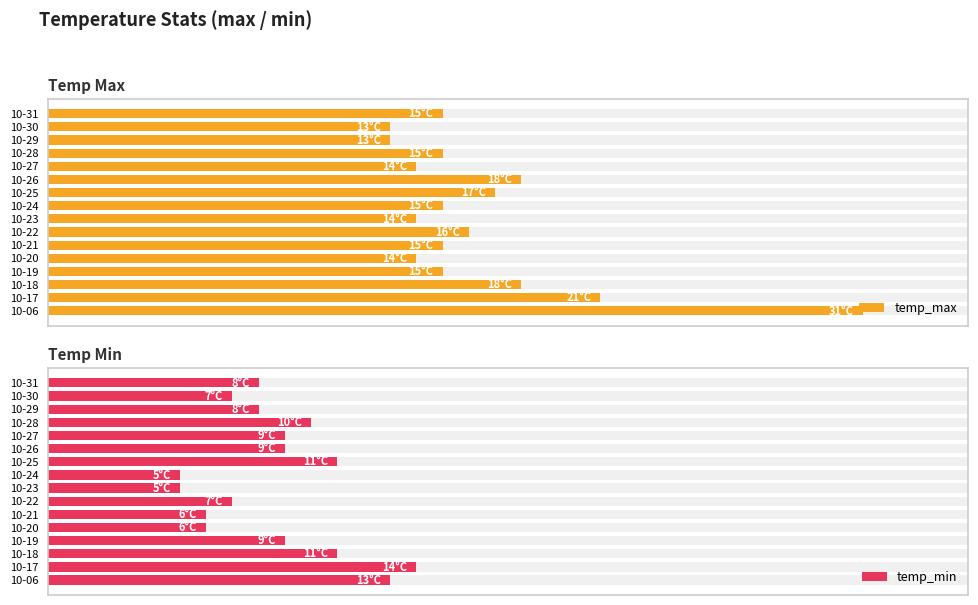

What are all the series names shown in the legend?

temp_max, temp_min